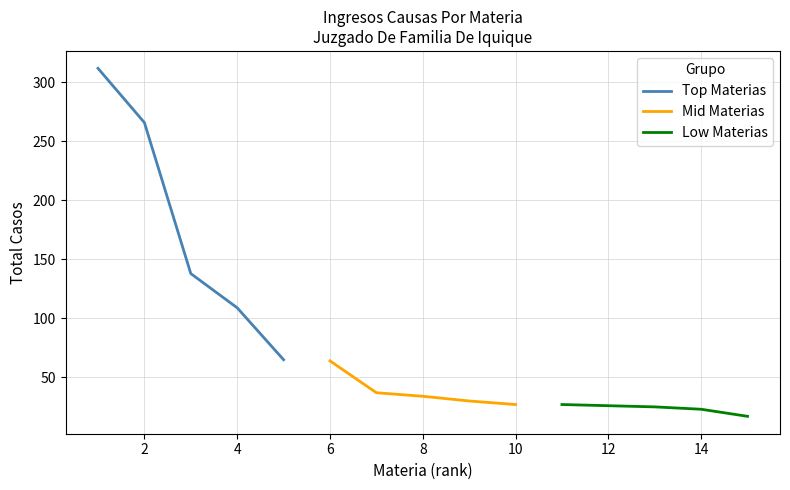

What is the lowest value of the Top Materias series?

65